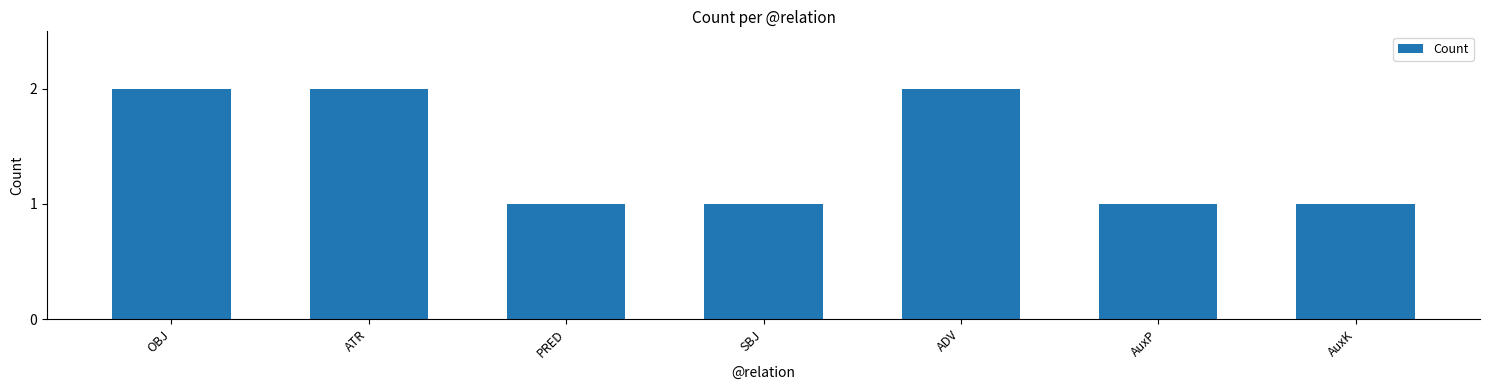

True or false: the data shows 1 at OBJ.

False